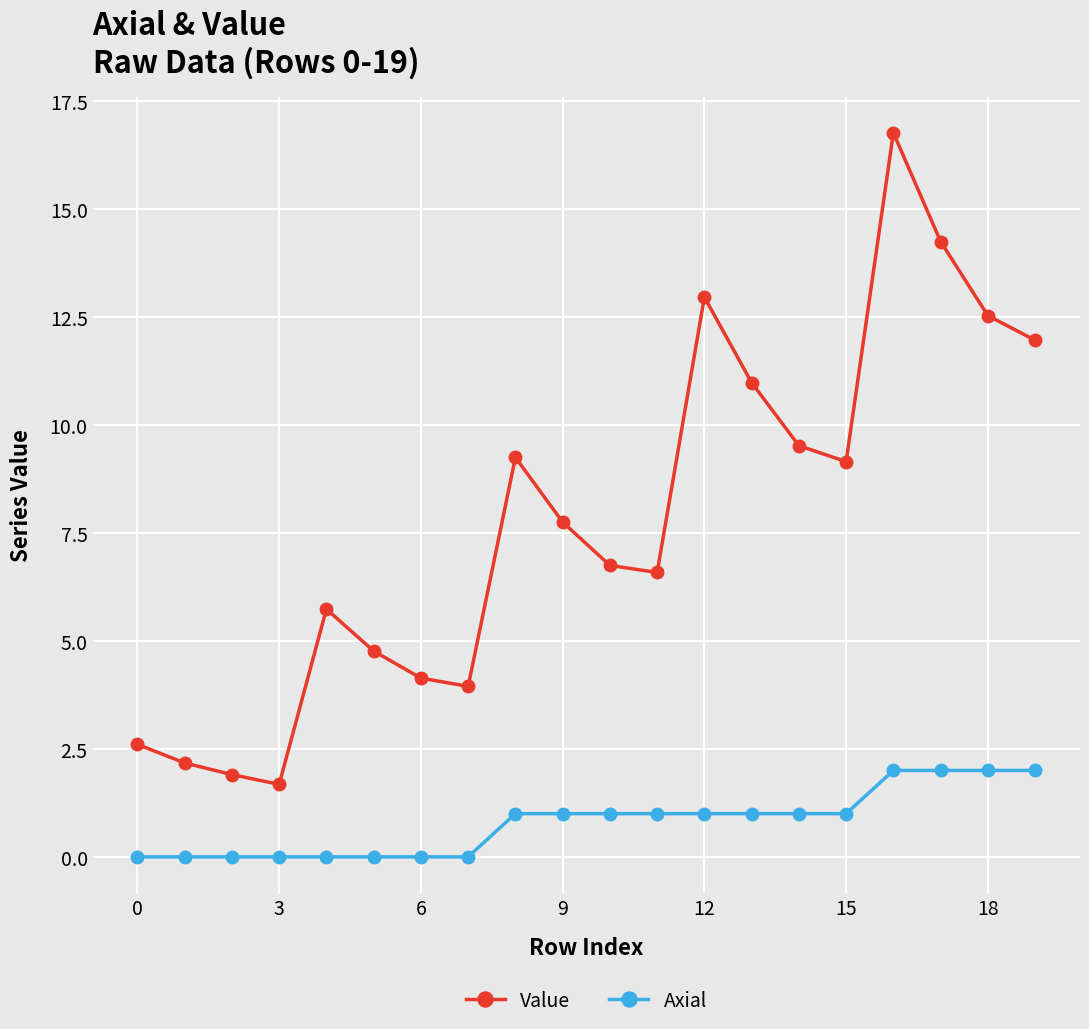

How many values in the Axial series are below 1?

8